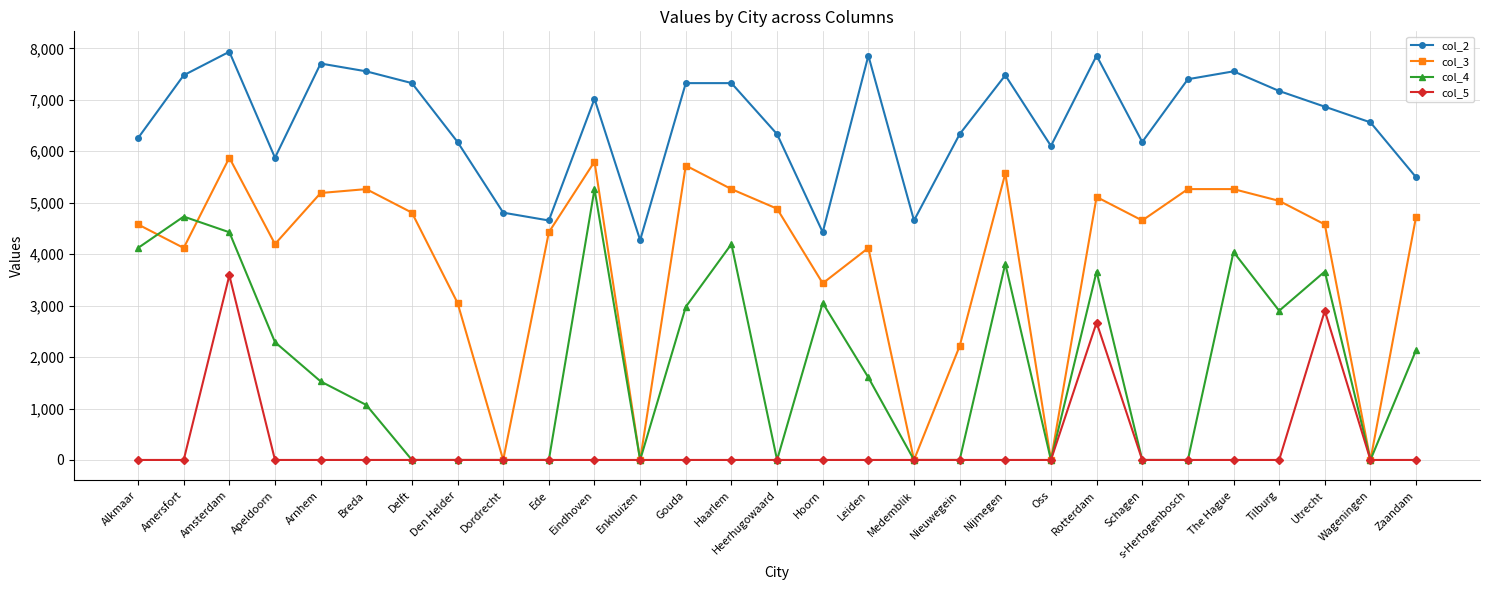

Rank the series by their maximum value, from highest to lowest.

col_2, col_3, col_4, col_5